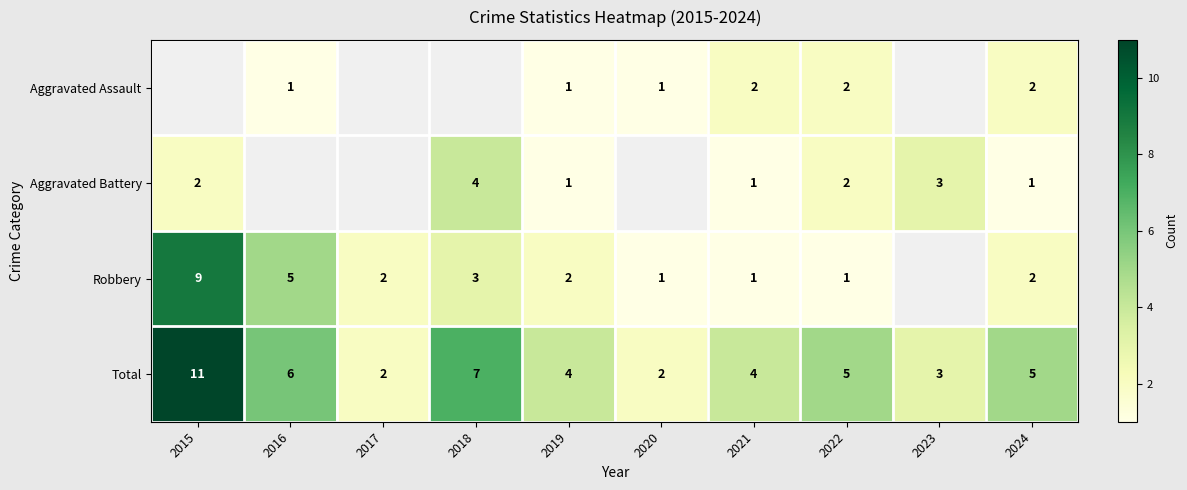

Is the value of Total at 2023 greater than the value of Aggravated Battery at 2015?

Yes